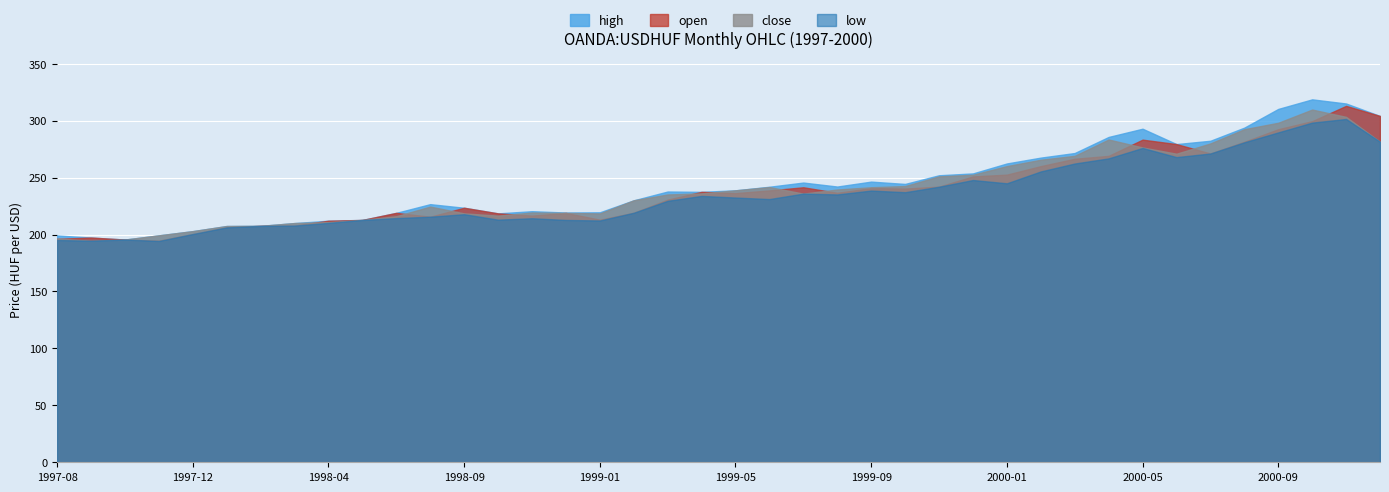

At how many categories does at least one series exceed 252?

14